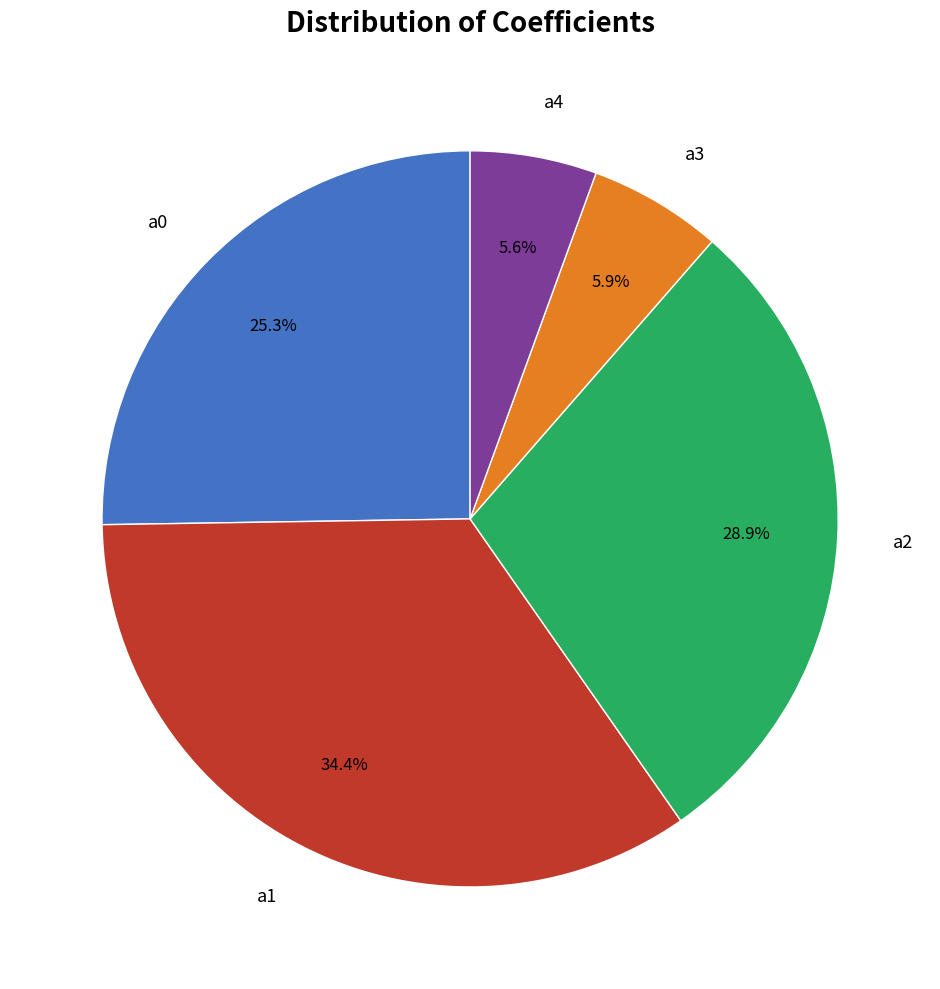

Count the number of slices in the pie.

5